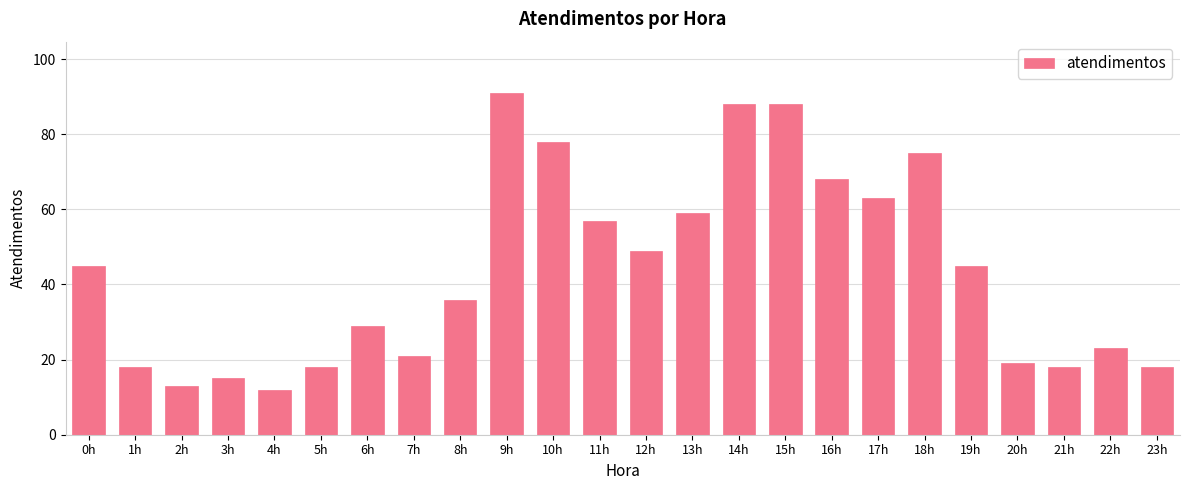

Which label corresponds to the smallest value in the chart?

4h